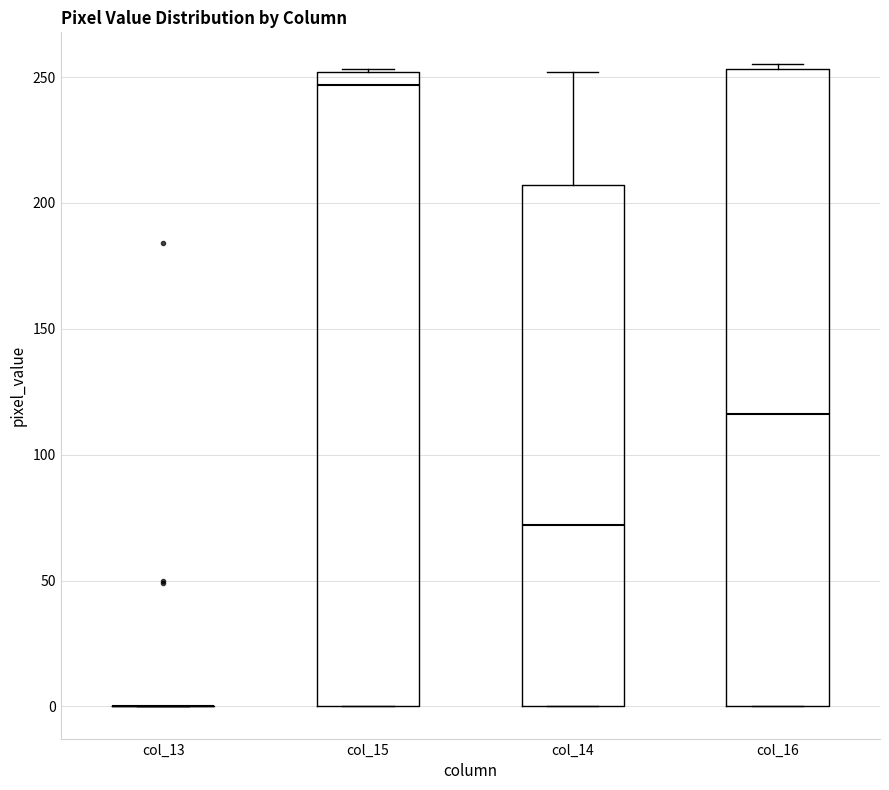

Reading left to right, transcribe this box plot: for each box, give where its median line is, the range the box spans, and where its two whiskers end, as read against the y-axis. The values are not printed on the chart, so give them approximately, as read against the axis.

col_13: box collapsed to a line at 0, whiskers 0 to 0
col_15: median 245, box 0 to 250, whiskers 0 to 255
col_14: median 70, box 0 to 205, whiskers 0 to 250
col_16: median 115, box 0 to 255, whiskers 0 to 255 (just above the box's upper edge)